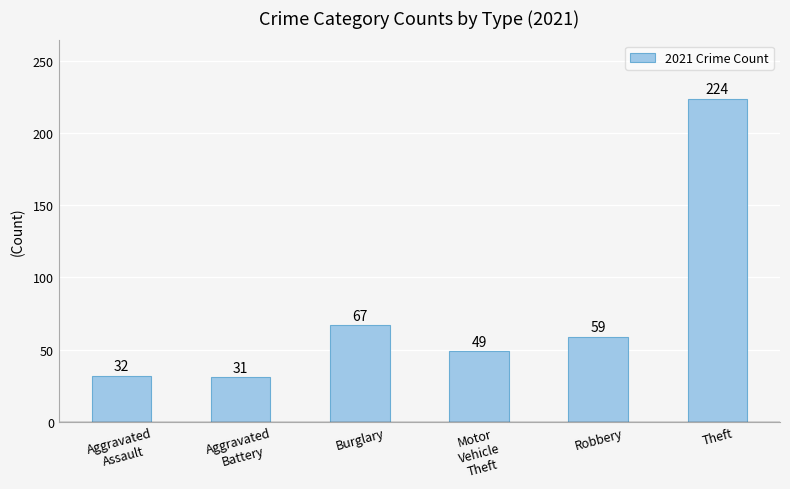

What is the approximate value at Aggravated
Assault, to the nearest 50?

50